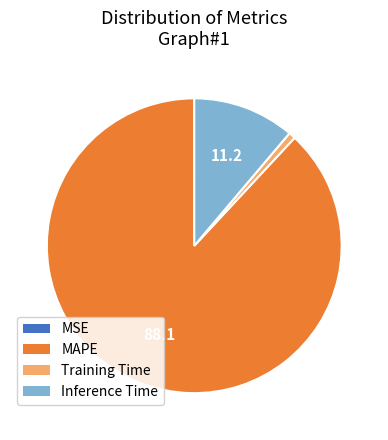

What is the ratio of the value at Inference Time to the value at MAPE?

0.1